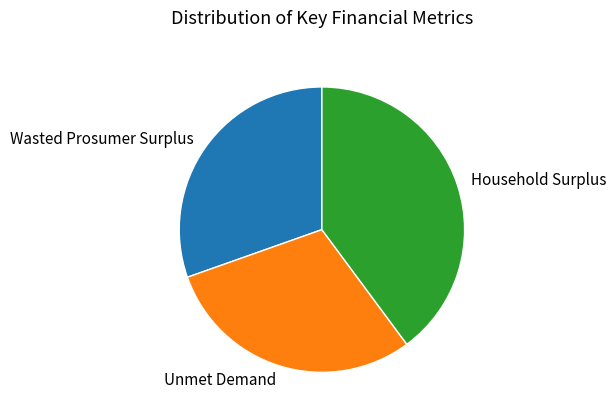

Is there a majority slice in this chart?

No